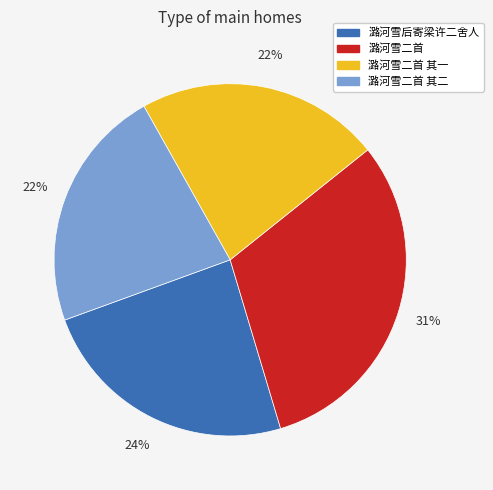

To the nearest percent, what is the difference between the largest and smallest slice percentages?

9%